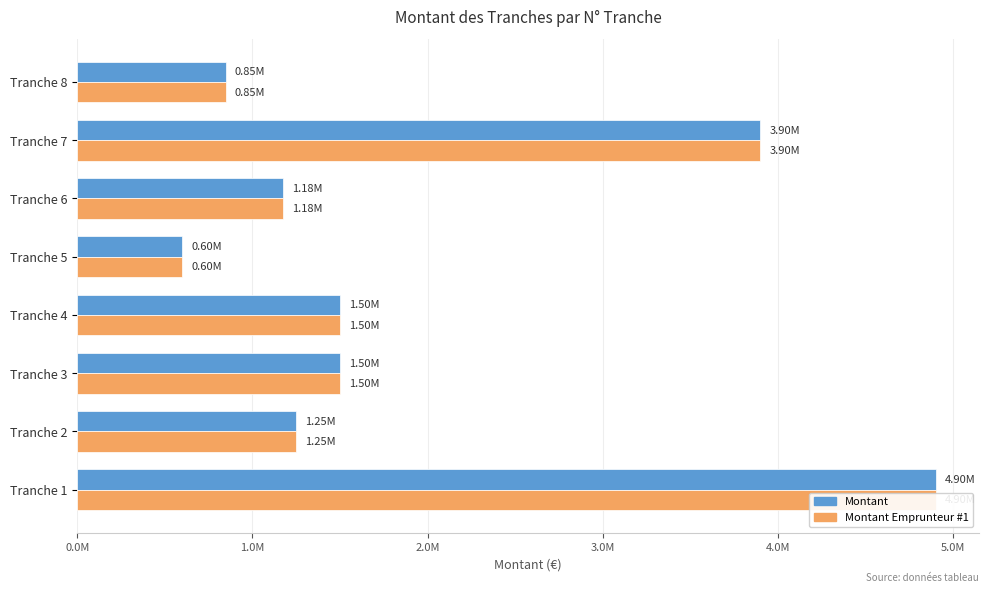

What position from the left is 4.0M?

5